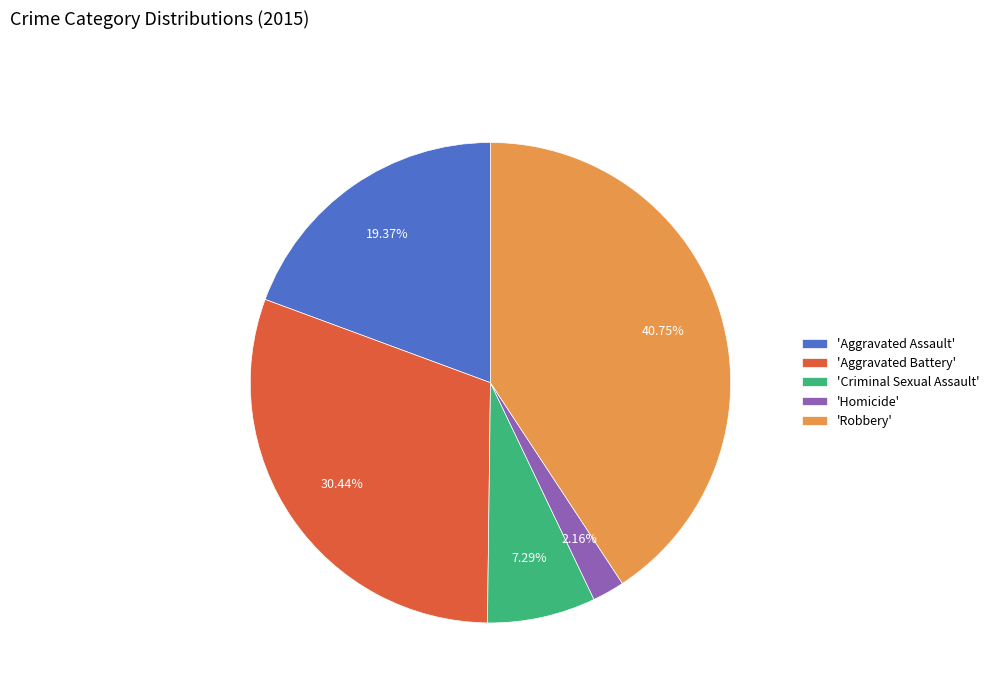

How many slices are in this pie chart?

5